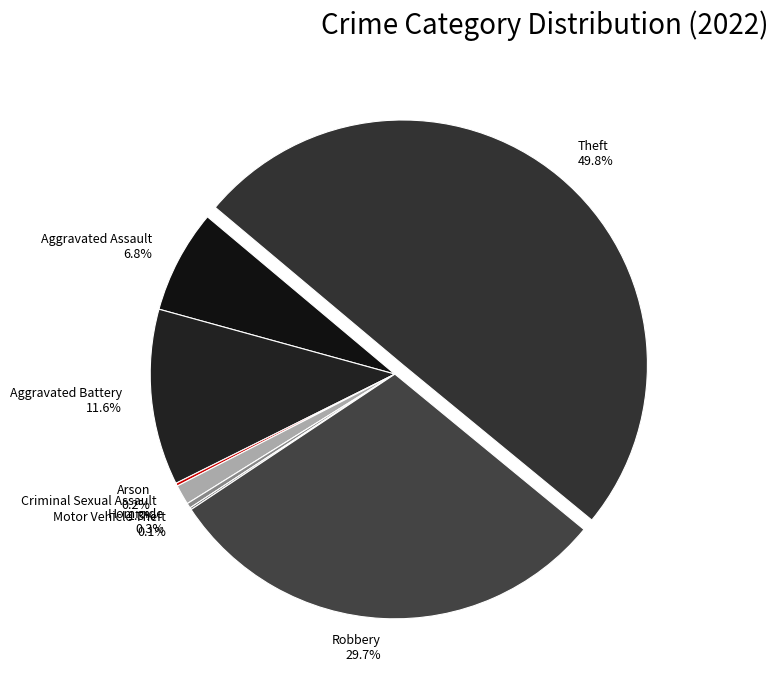

Which category has the biggest portion of the pie?

Theft